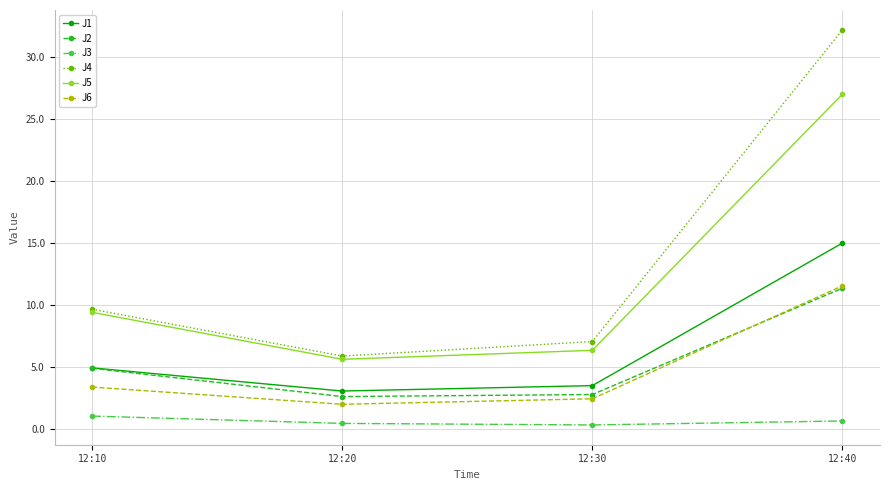

What is the spread (max minus min) of values at 12:10?

8.6